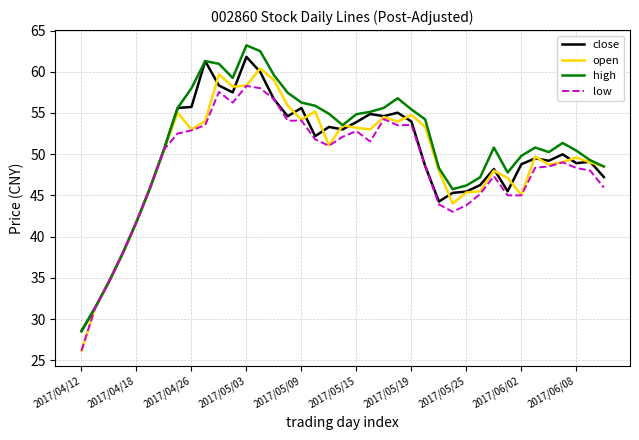

How many categories are shown in the chart?

39